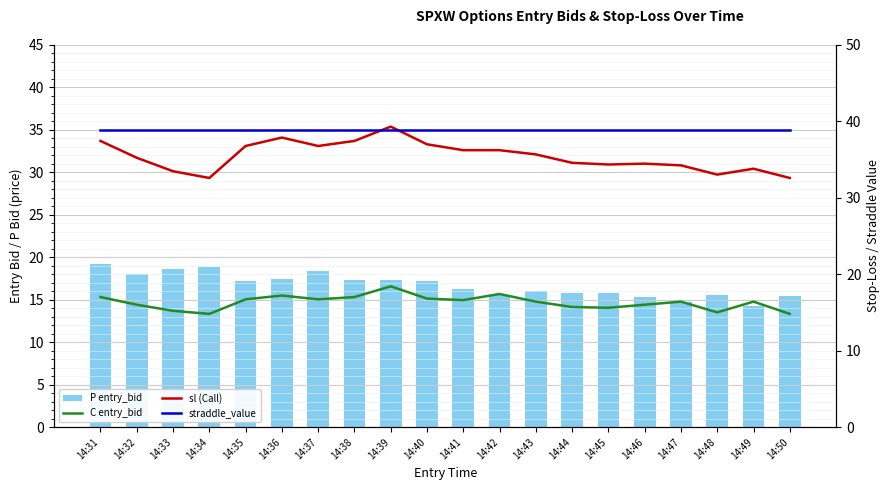

What is the sum of all sl (Call) values?

708.4